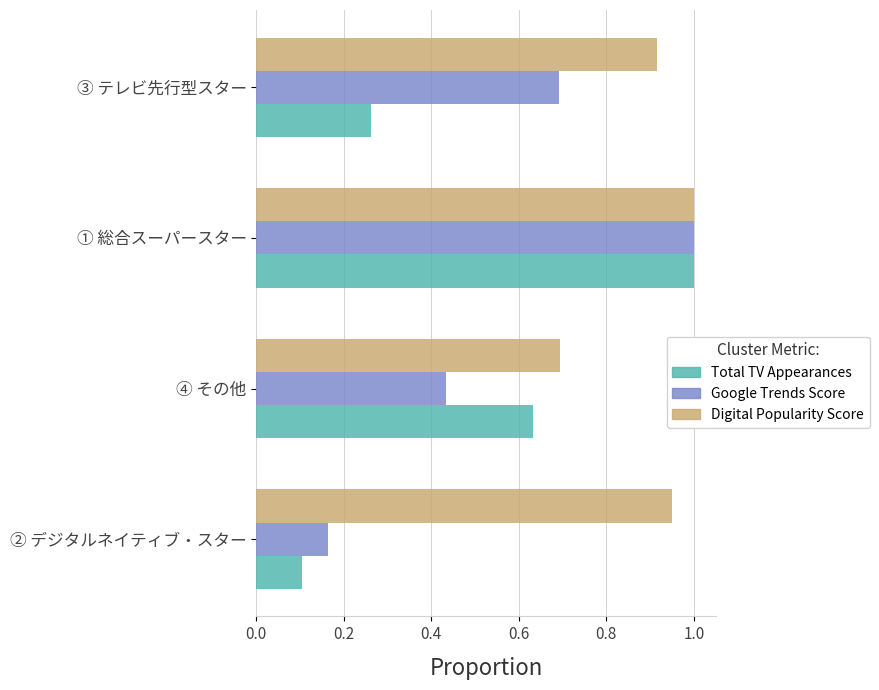

The Digital Popularity Score series shows 0.7 at ④ その他. True or false?

True